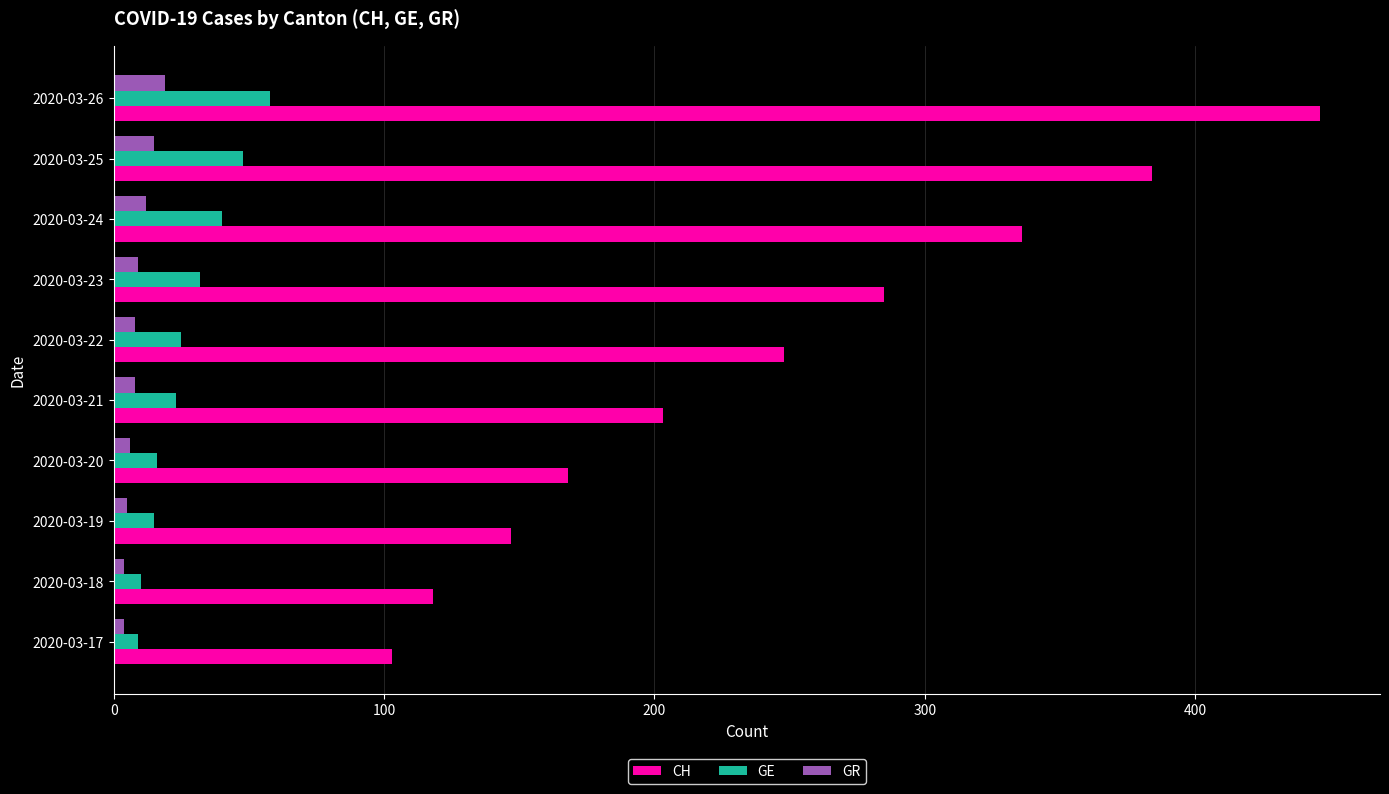

Is it true that GR equals 6 at 2020-03-20?

True